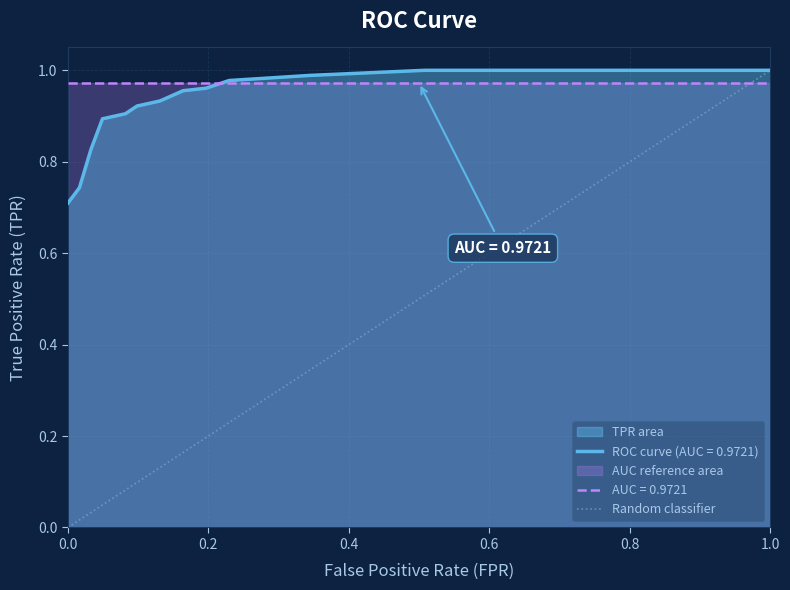

How many categories are shown in the chart?

2